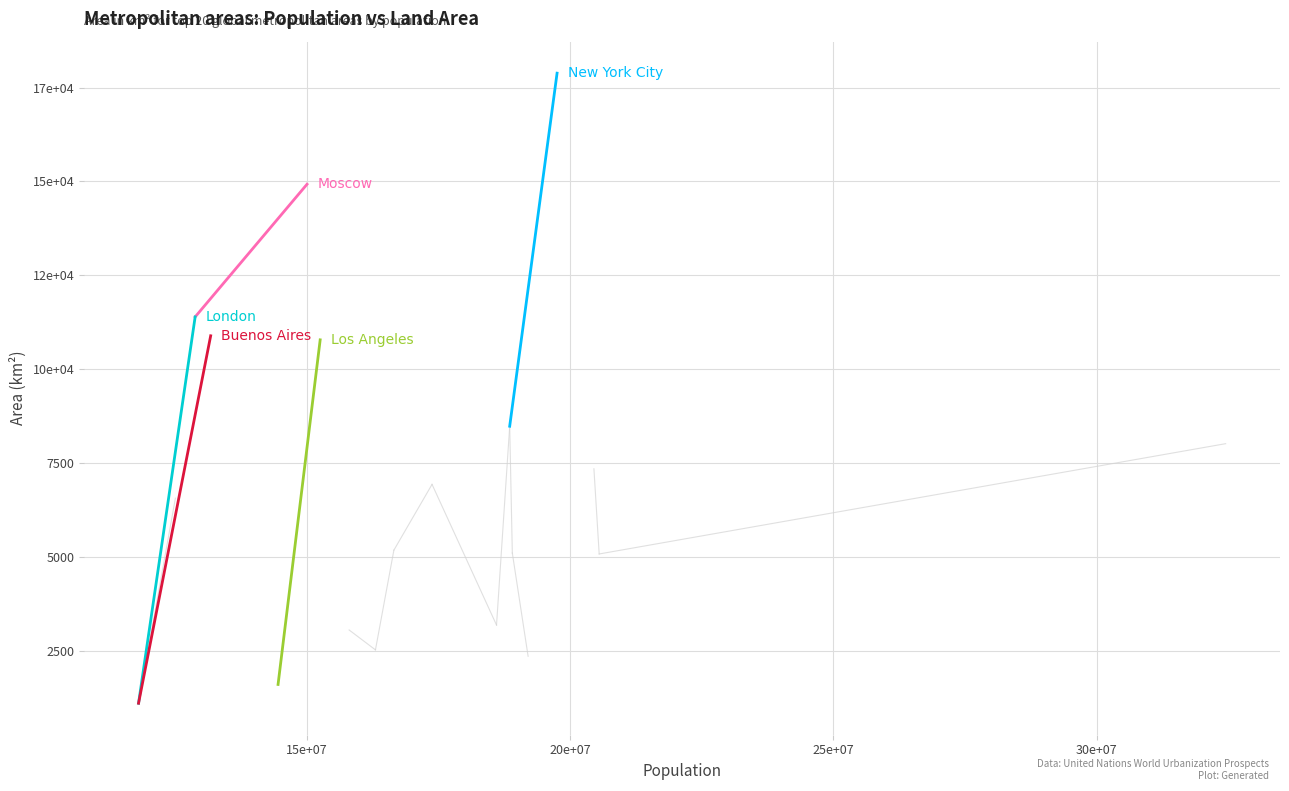

The Buenos Aires series shows 15173 at 15e+07. True or false?

False